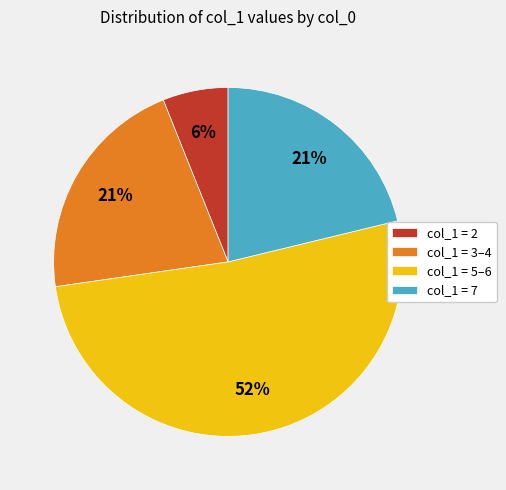

True or false: col_1 = 2 accounts for 1% of the total.

False